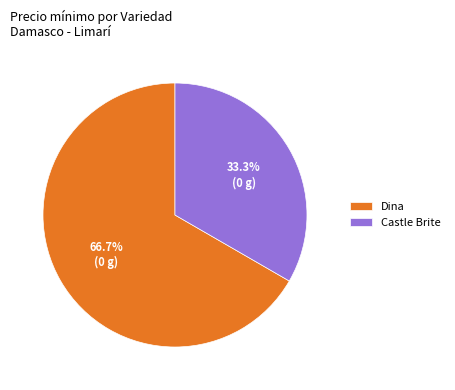

Which has a higher value, Castle Brite or Dina?

Dina